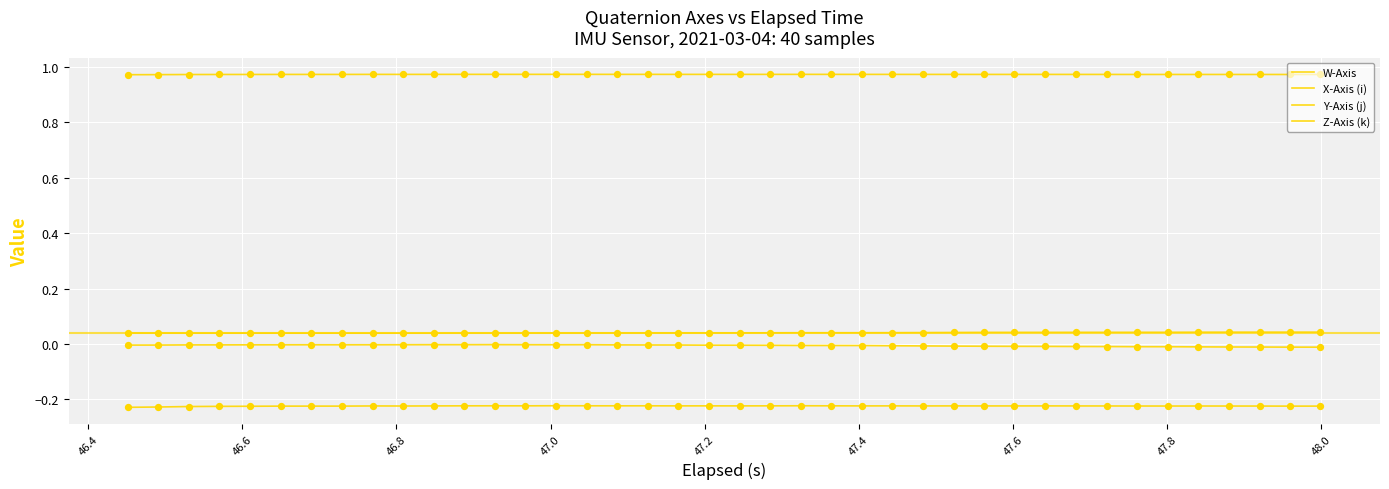

How many lines are shown in the chart?

4